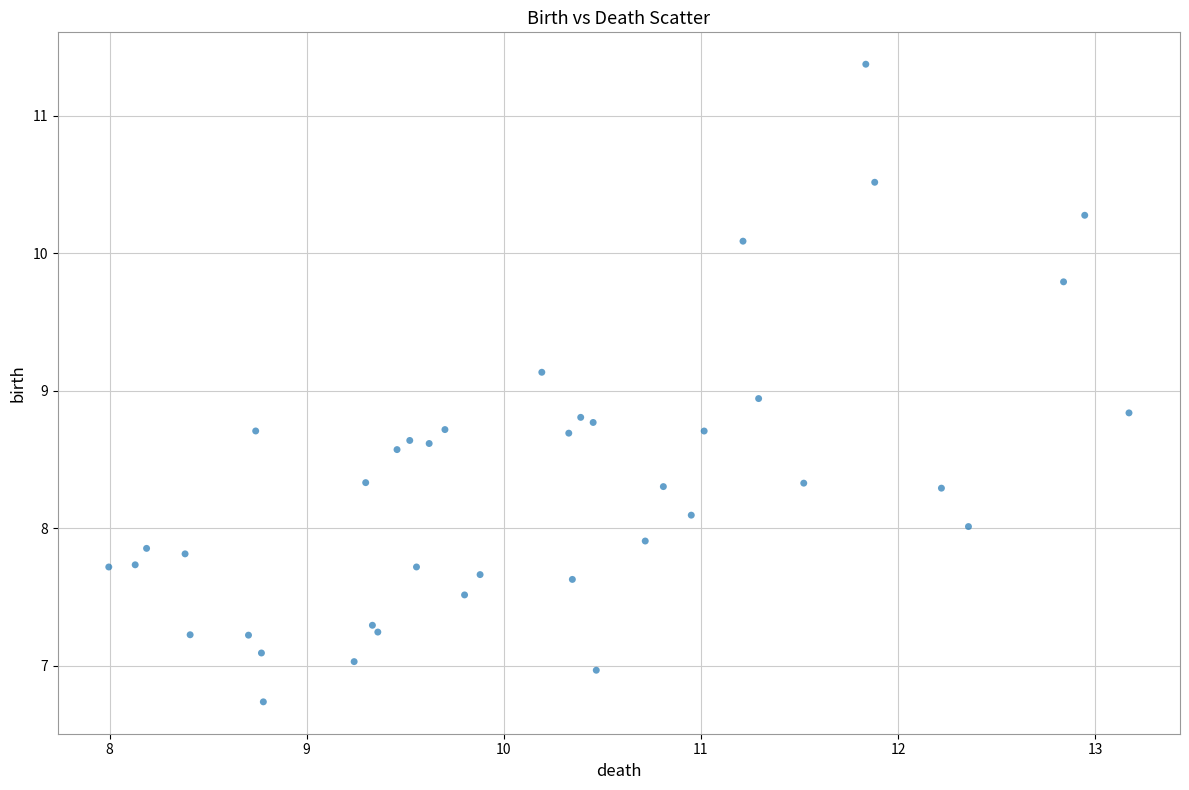

What Y value in the scatter plot is closest to 9?

8.9